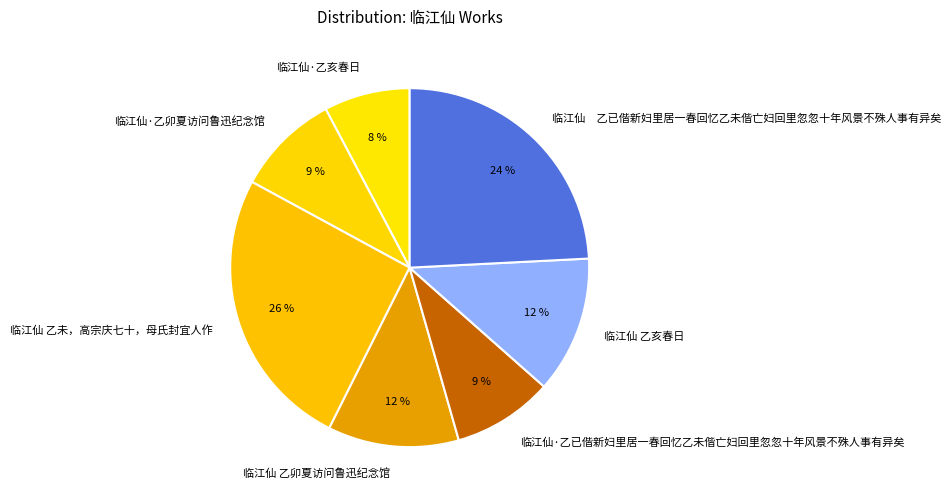

Is 临江仙·乙亥春日 the majority of the pie?

No